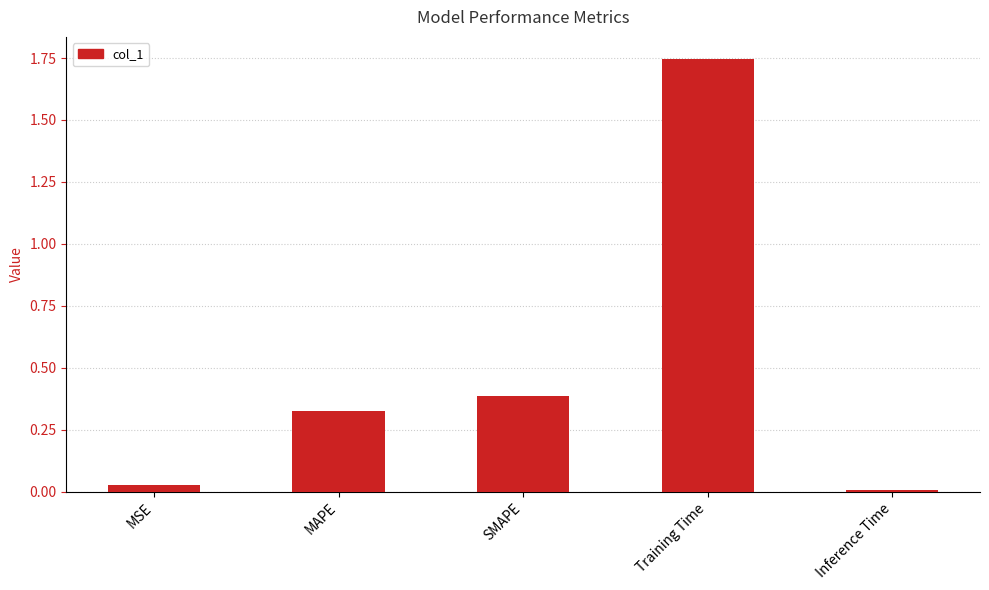

What is the label of the 5th bar from the right?

MSE